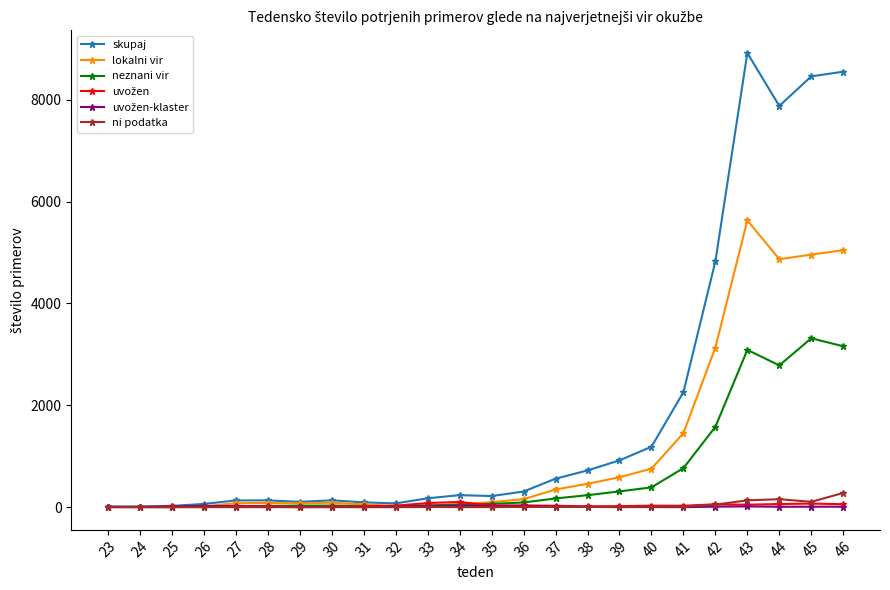

True or false: neznani vir has more than 1 interior local peaks.

True